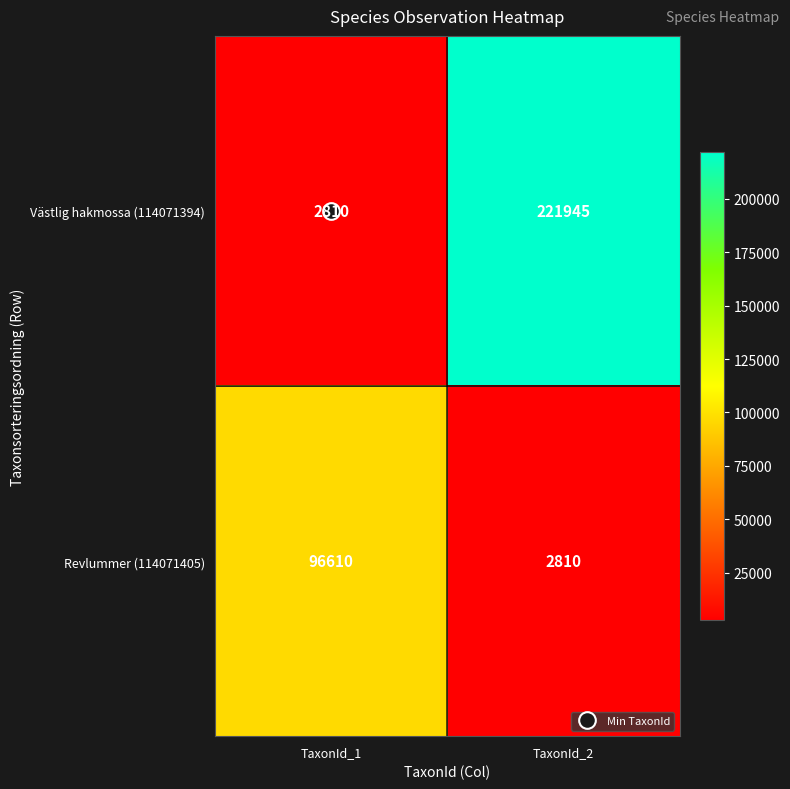

What is the average value of the Revlummer (114071405) series?

49710